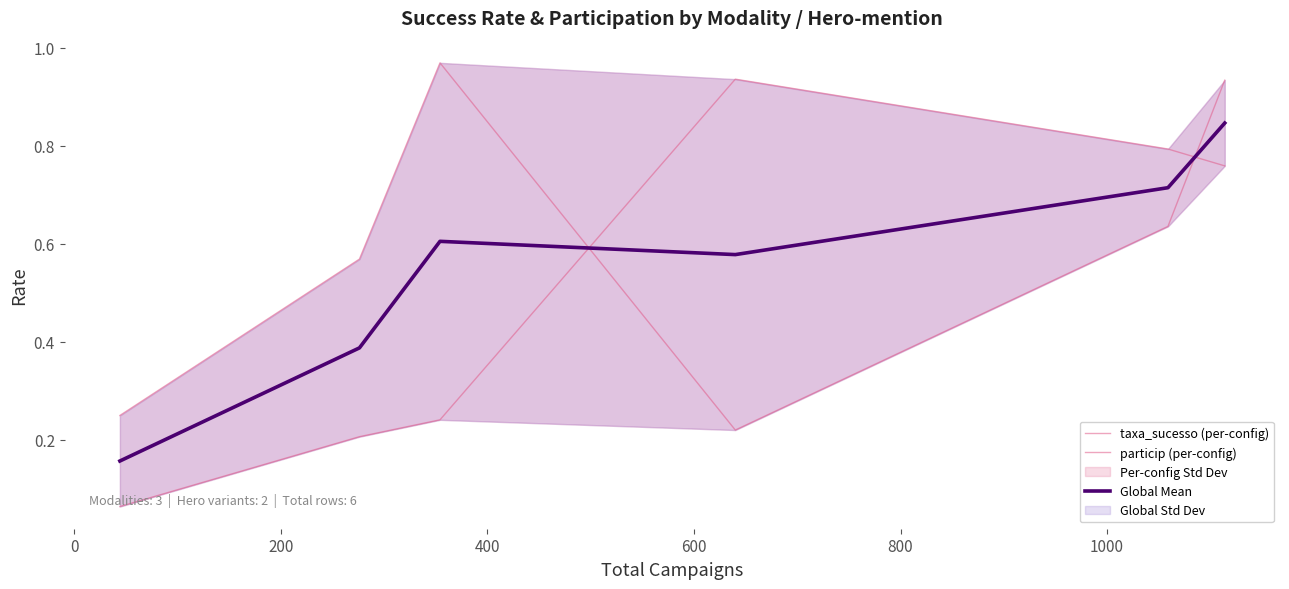

True or false: taxa_sucesso (per-config) has a value of 0.1 at −200.

False